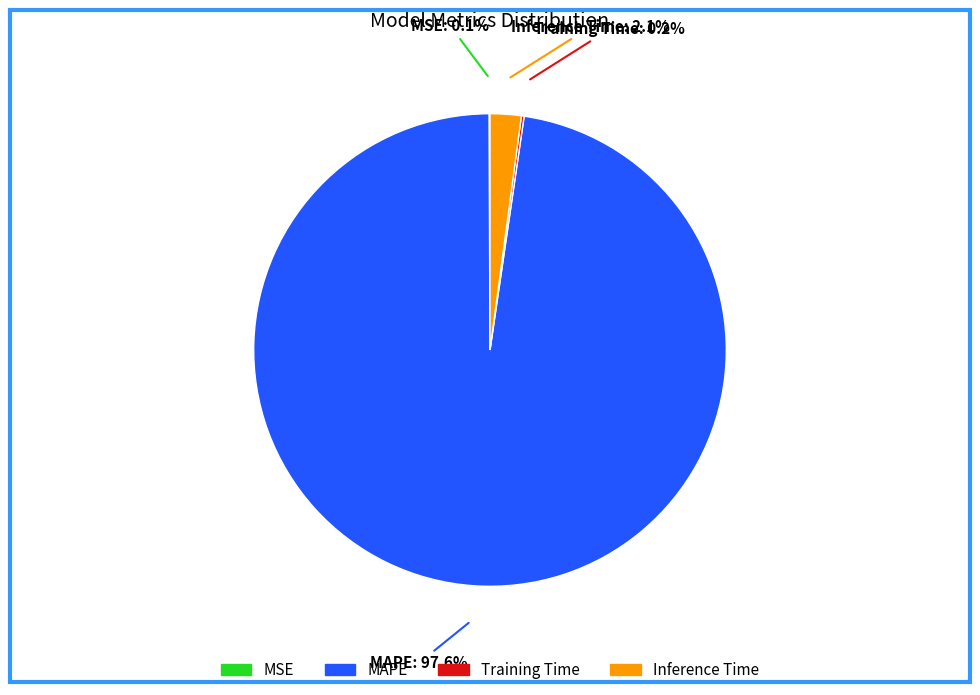

To the nearest percent, what is the average slice percentage?

25%